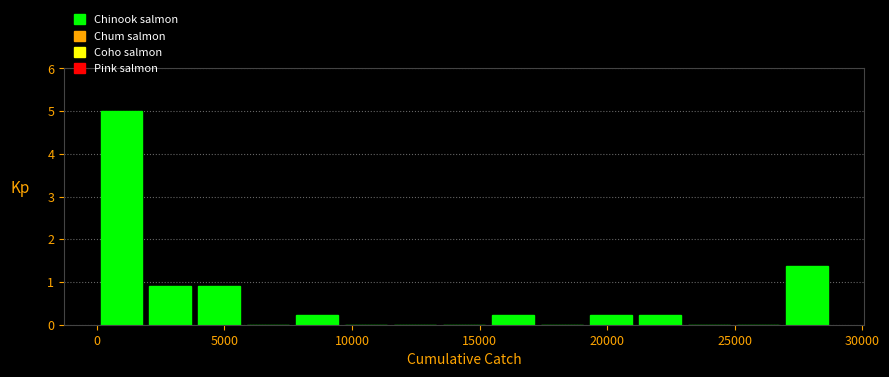

Read against the x-axis, roughly where is the centre of the tallest bar?

1000